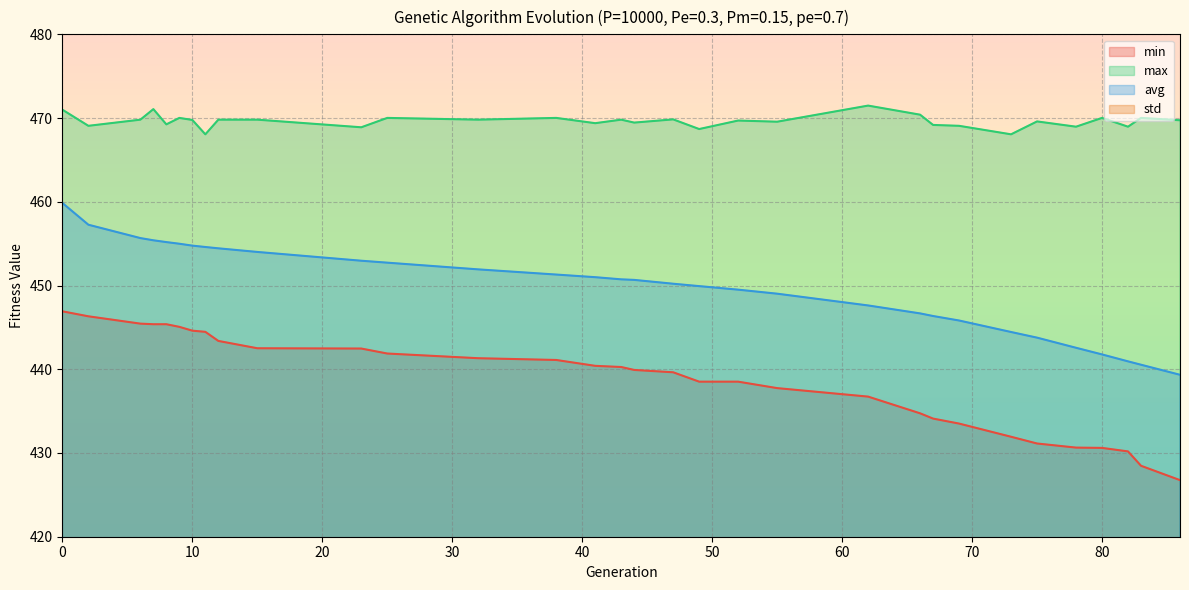

Reading right to left, extract all data points from this chart.

min: 426.8	428.5	430.2	430.6	430.6	431.1	431.9	433.5	434.1	434.7	436.7	437.7	438.5	438.5	439.6	439.9	440.3	440.4	441.1	441.3	441.9	442.5	442.5	443.4	444.5	444.6	445.1	445.4	445.4	445.4	446.3	446.9
max: 469.7	470.0	469.0	470.0	469.0	469.6	468.1	469.1	469.2	470.4	471.5	469.6	469.7	468.7	469.8	469.5	469.8	469.4	470.0	469.8	470.0	468.9	469.8	469.8	468.1	469.8	470.0	469.2	471.1	469.8	469.1	471.0
avg: 439.3	440.5	440.9	441.8	442.6	443.8	444.4	445.8	446.4	446.7	447.6	449.0	449.5	449.9	450.2	450.7	450.7	451.0	451.3	451.9	452.7	453.0	454.0	454.4	454.6	454.8	455.0	455.2	455.4	455.7	457.3	459.9
std: 9.0	8.6	8.4	8.1	7.8	7.3	7.1	6.7	6.5	6.5	6.1	5.8	5.6	5.5	5.4	5.4	5.3	5.3	5.1	4.9	4.7	4.7	4.3	4.2	4.0	4.0	3.9	3.8	3.7	3.6	3.1	3.0